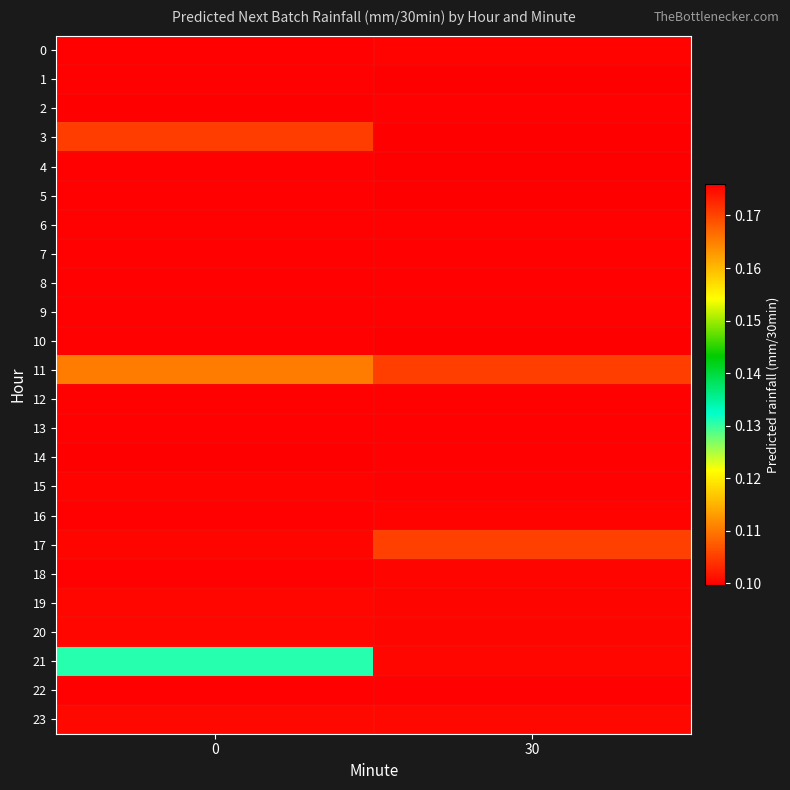

What is the maximum value shown in the chart?

0.2